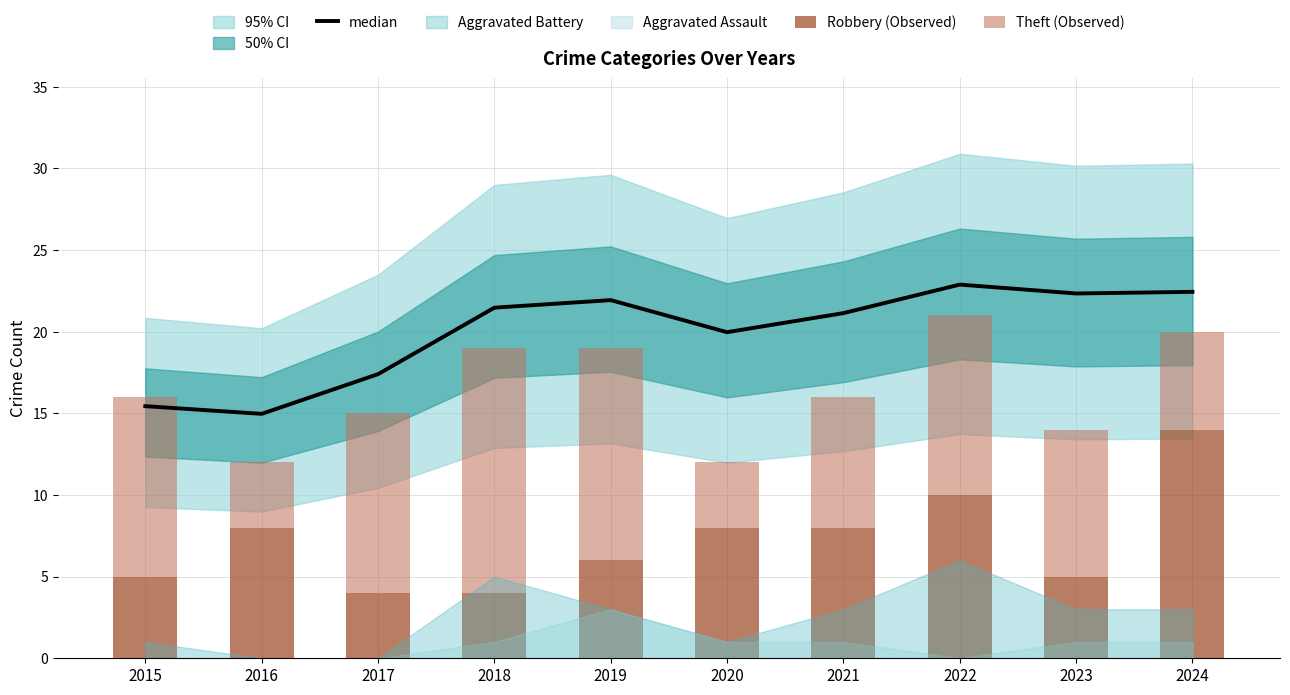

What is the maximum value shown in the chart?

22.9